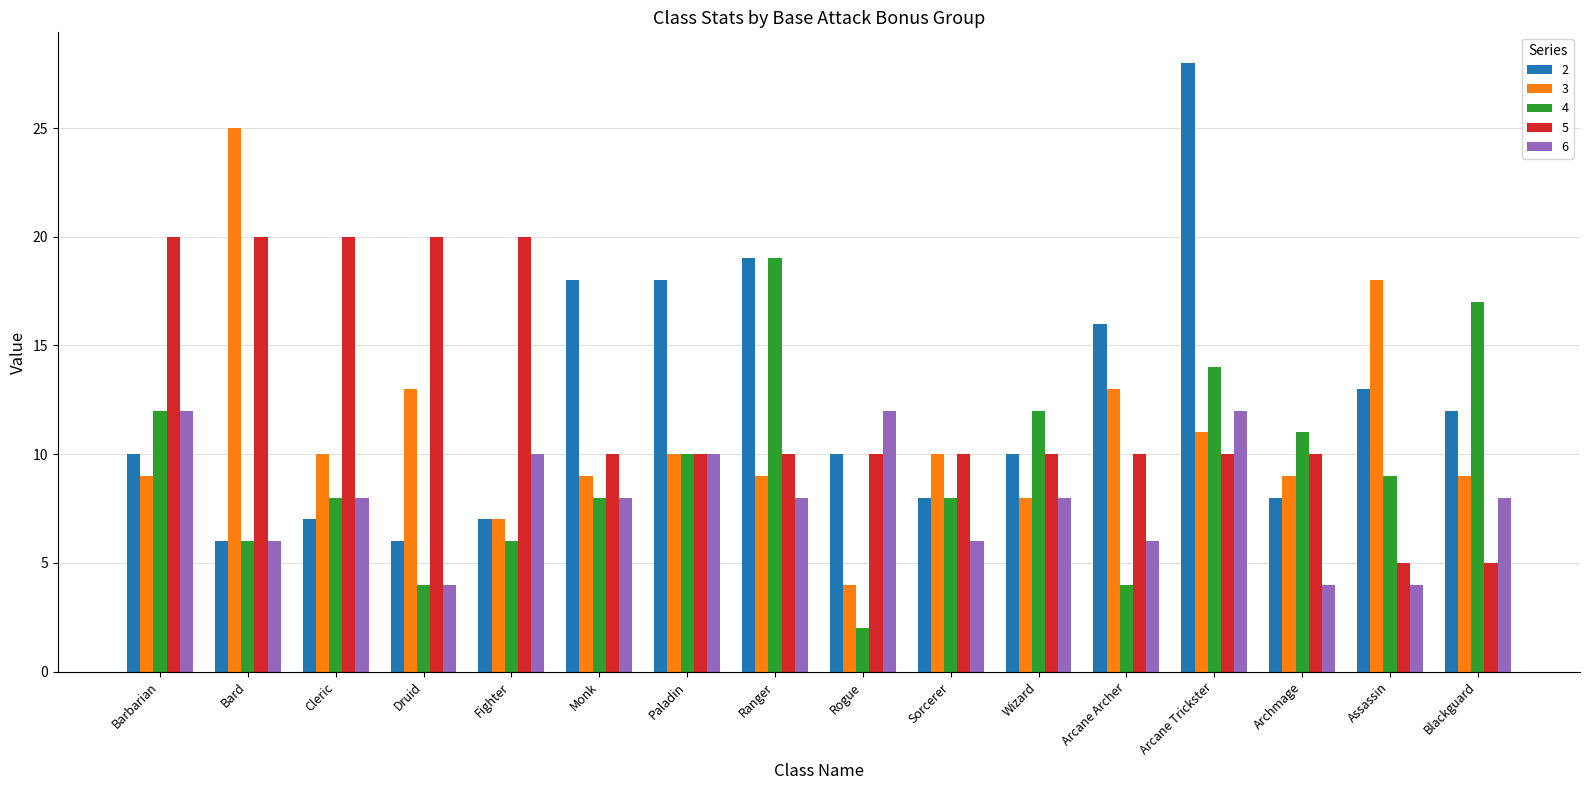

Reading left to right, extract all data points from this chart.

2: 10	6	7	6	7	18	18	19	10	8	10	16	28	8	13	12
3: 9	25	10	13	7	9	10	9	4	10	8	13	11	9	18	9
4: 12	6	8	4	6	8	10	19	2	8	12	4	14	11	9	17
5: 20	20	20	20	20	10	10	10	10	10	10	10	10	10	5	5
6: 12	6	8	4	10	8	10	8	12	6	8	6	12	4	4	8